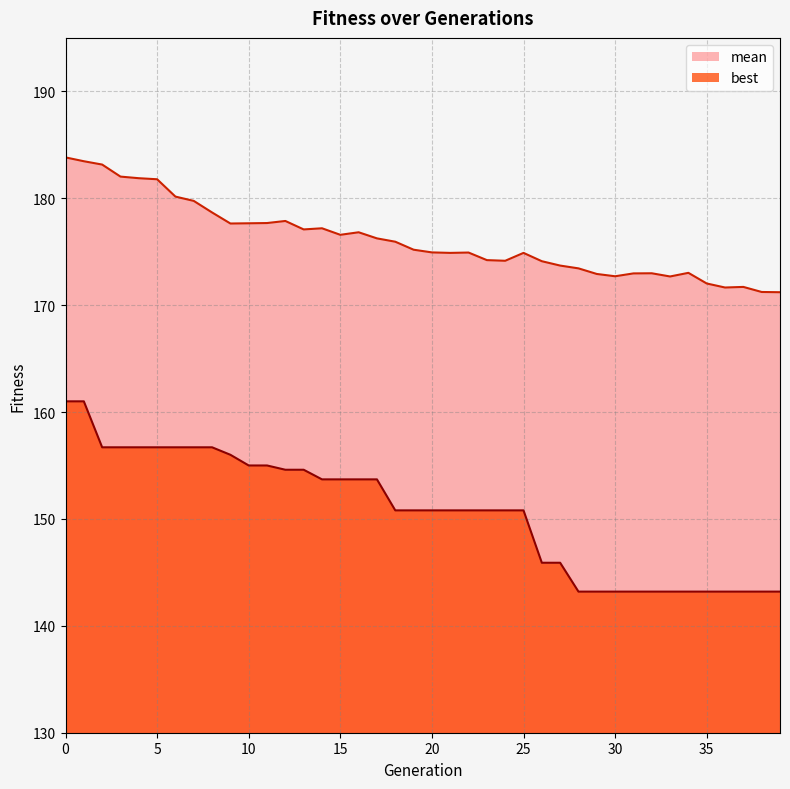

True or false: mean has more than 0 interior local peaks.

True